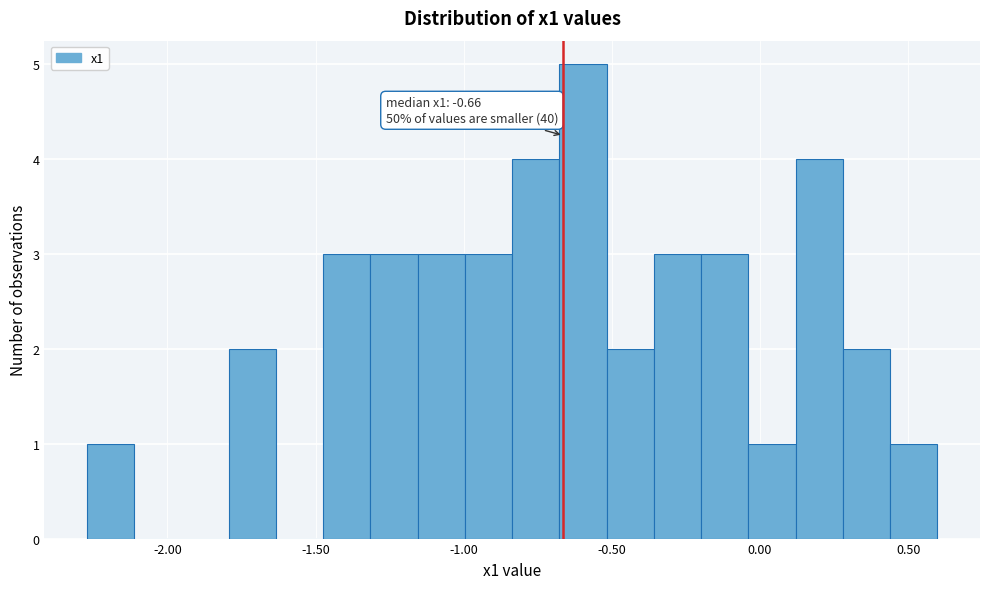

Around what value on the x-axis is the tallest bar? Give the approximate position of its centre, as read against the axis.

-0.60